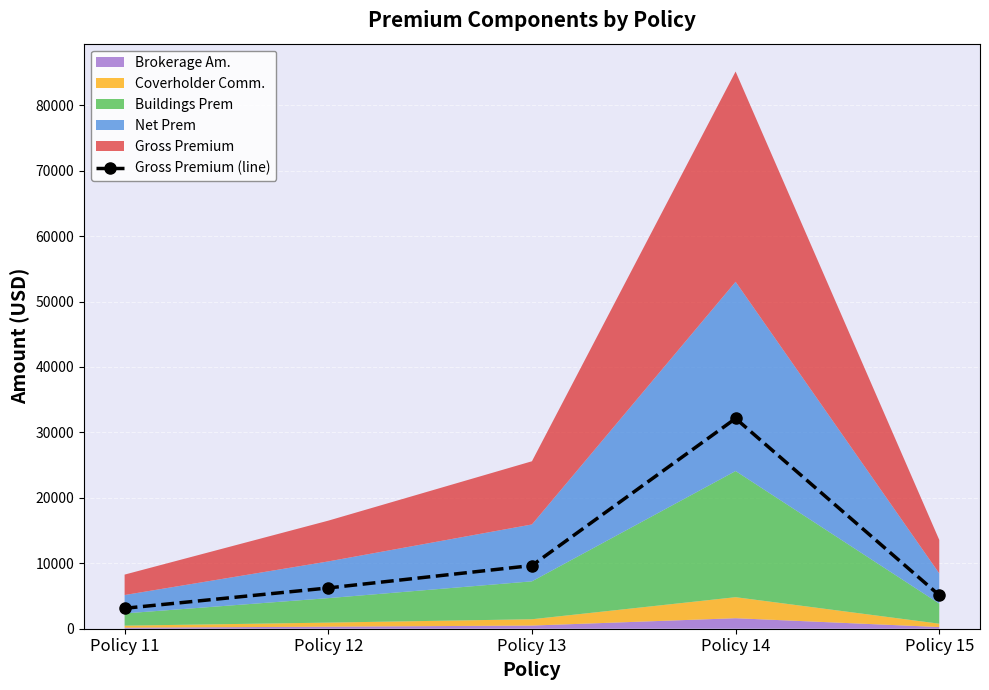

Is it true that the value at Policy 15 is 2493?

False